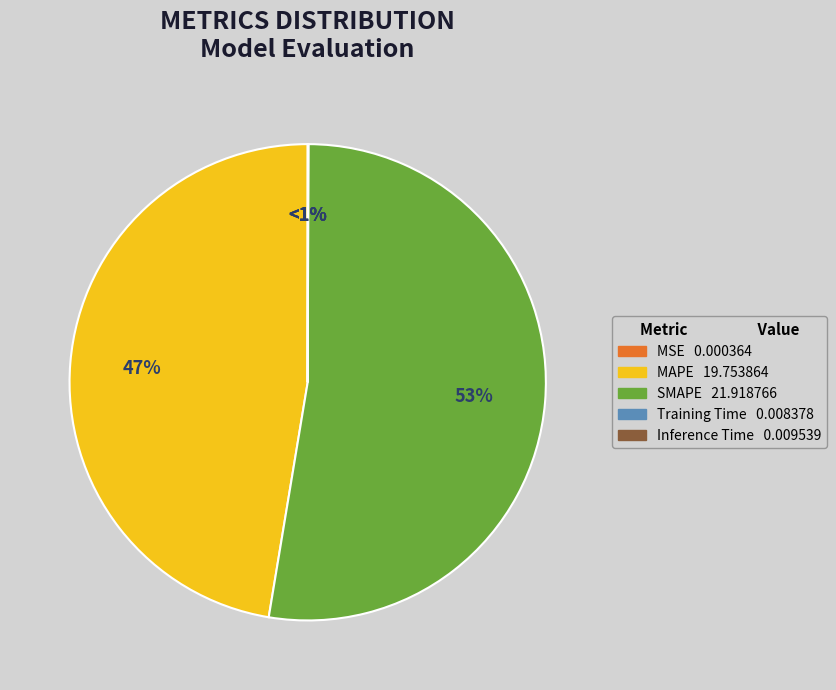

Is the sum of Inference Time and Training Time greater than half?

No